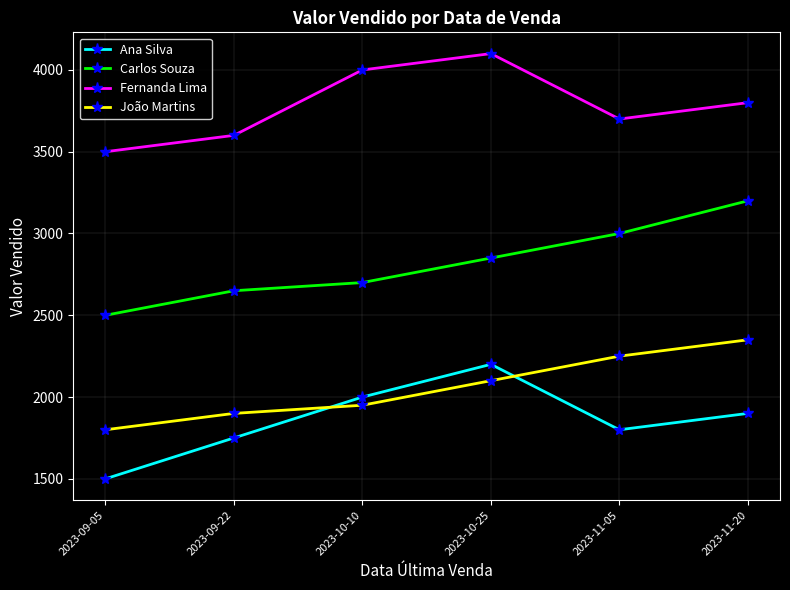

Which category has the highest value in the Fernanda Lima series?

2023-10-25